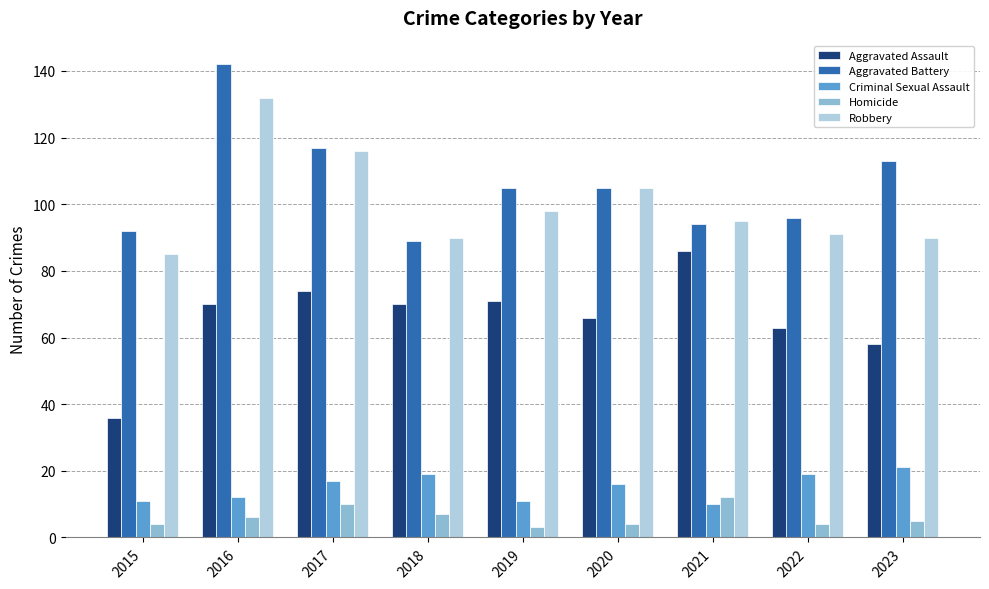

Between 2016 and 2023, which series saw the biggest shift?

Robbery